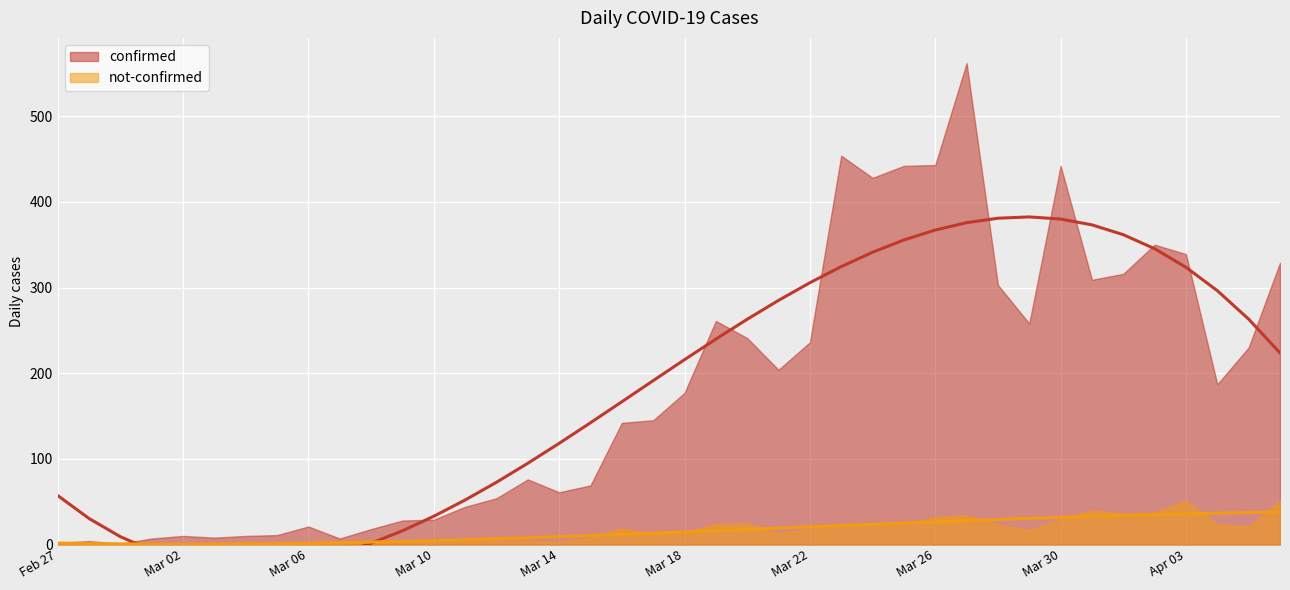

Count the number of data series in this chart.

2